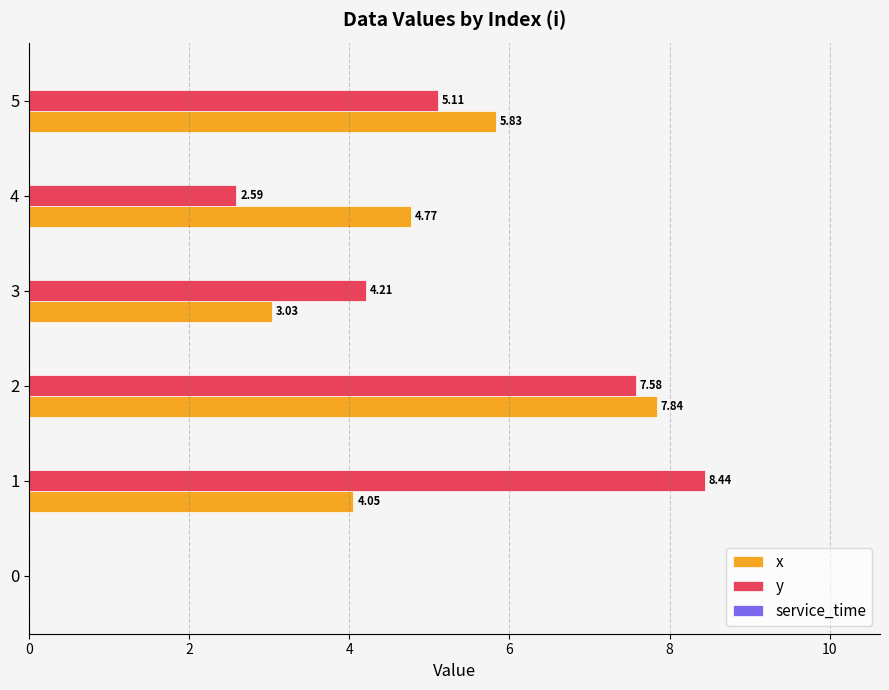

What is the total value across all series at 3?

7.2